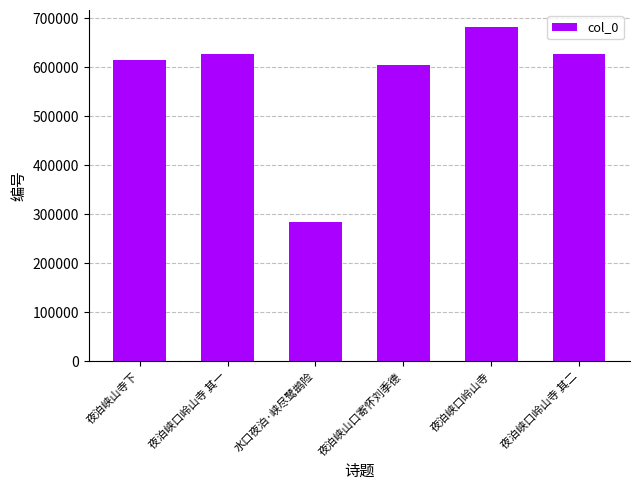

How many bars are there in total?

6